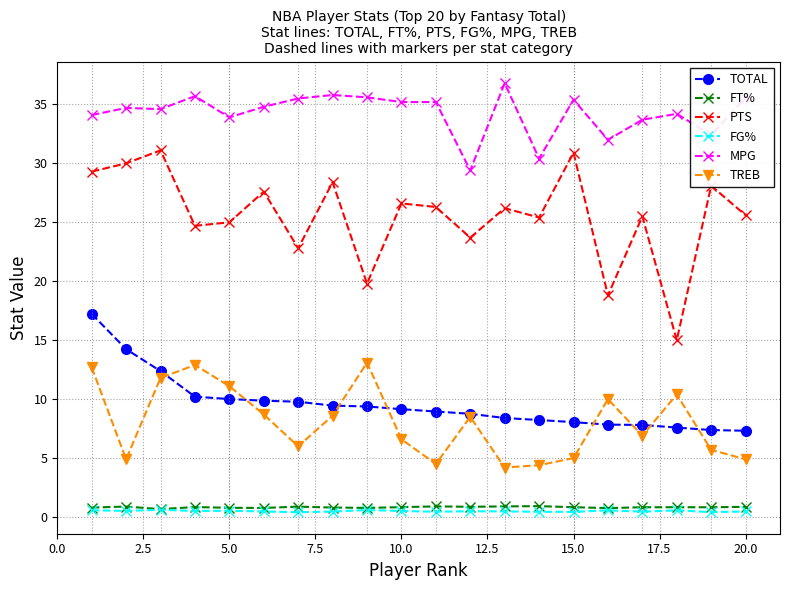

True or false: PTS and TREB cross at least once.

False